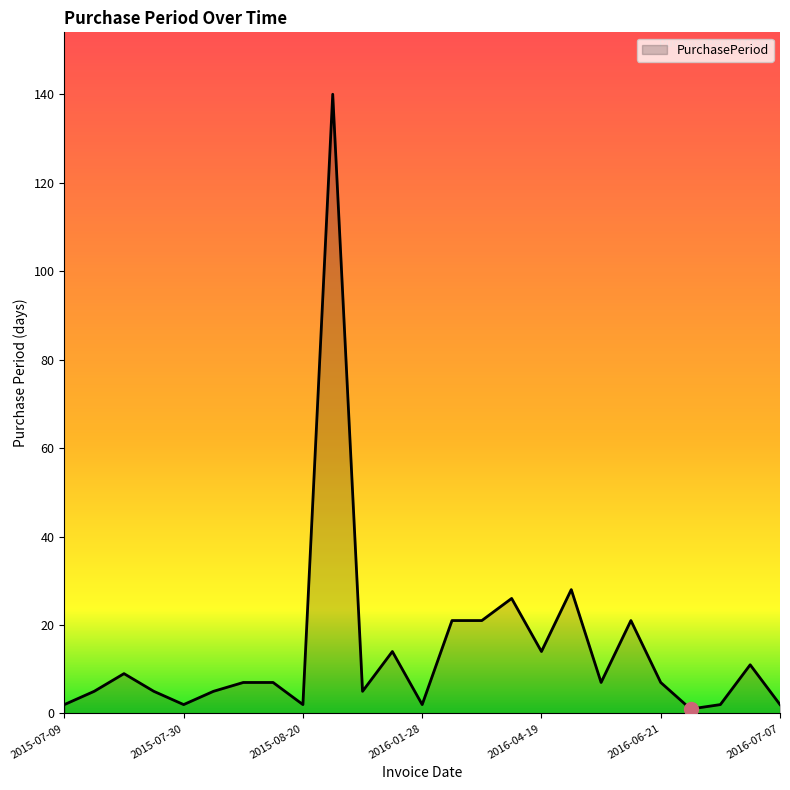

What is the difference between the maximum and minimum values?

139